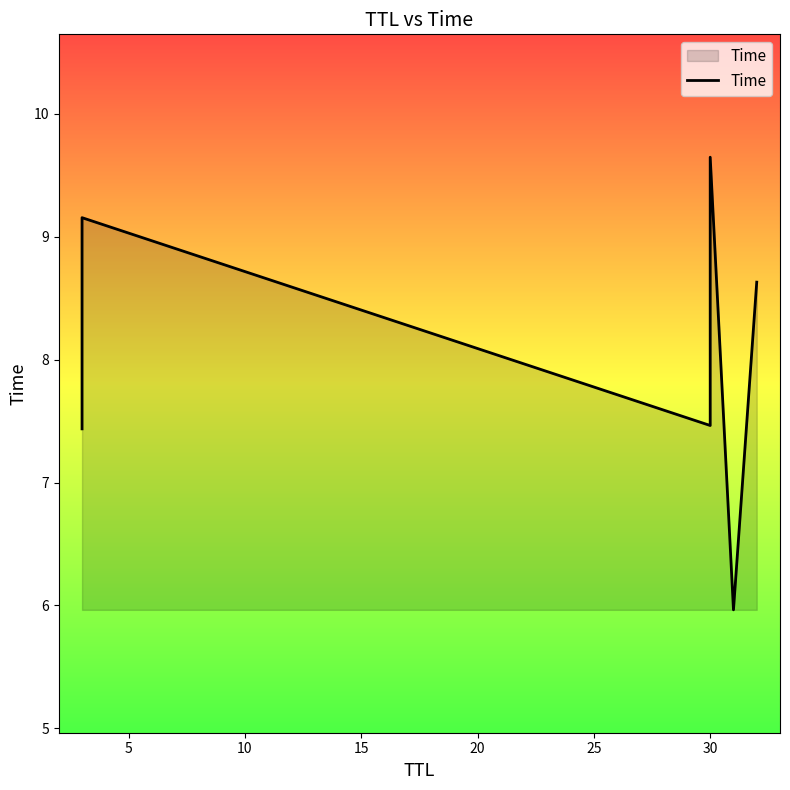

Does the chart display data point markers on the line(s)?

No